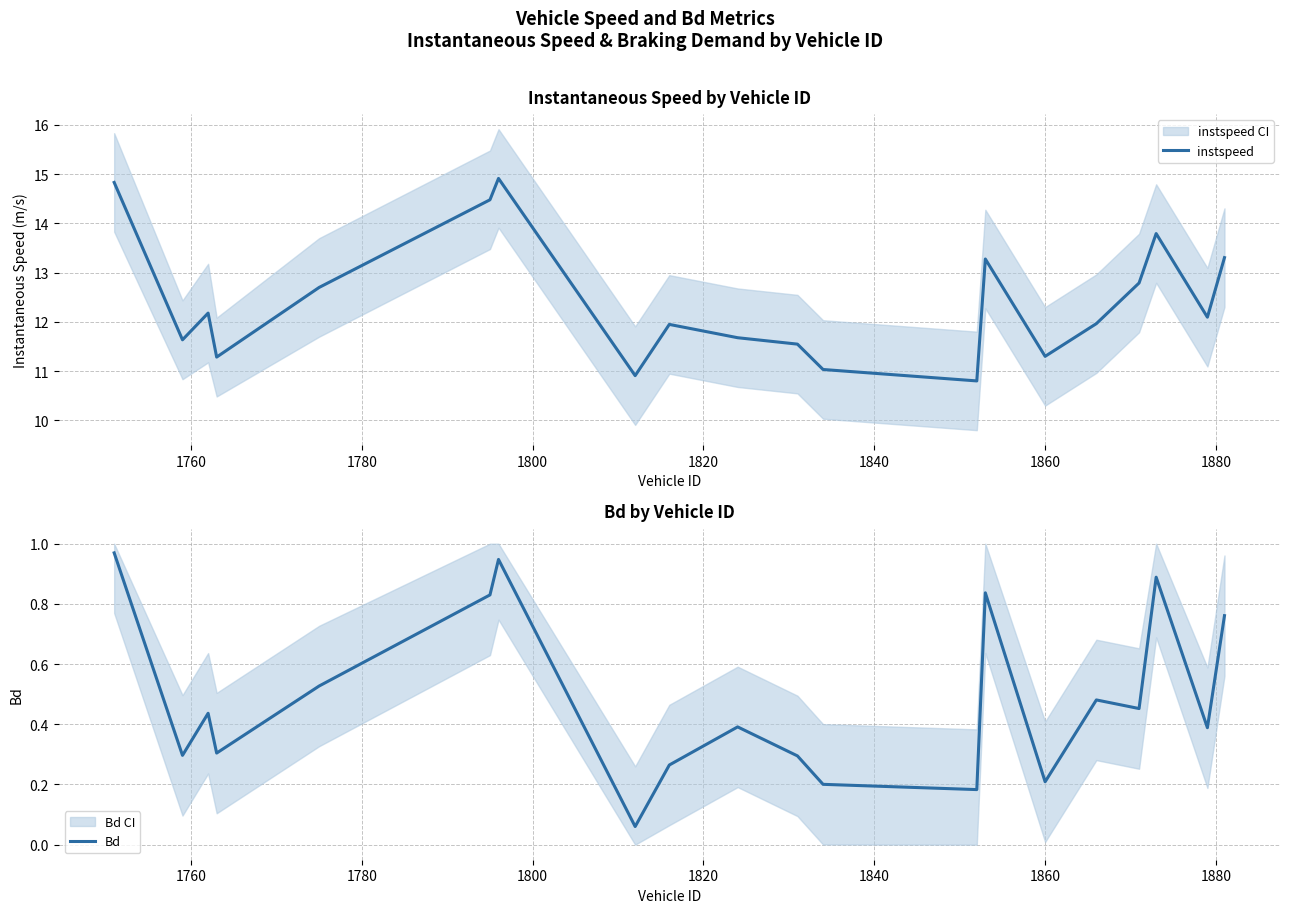

What is the maximum value for instspeed?

14.9